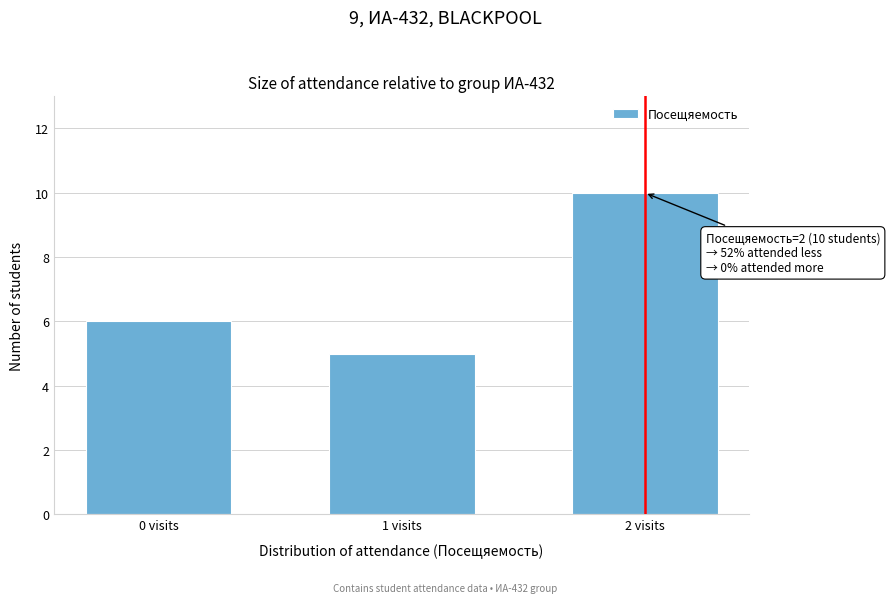

Reading left to right, transcribe all the data shown in this chart.

6	5	10